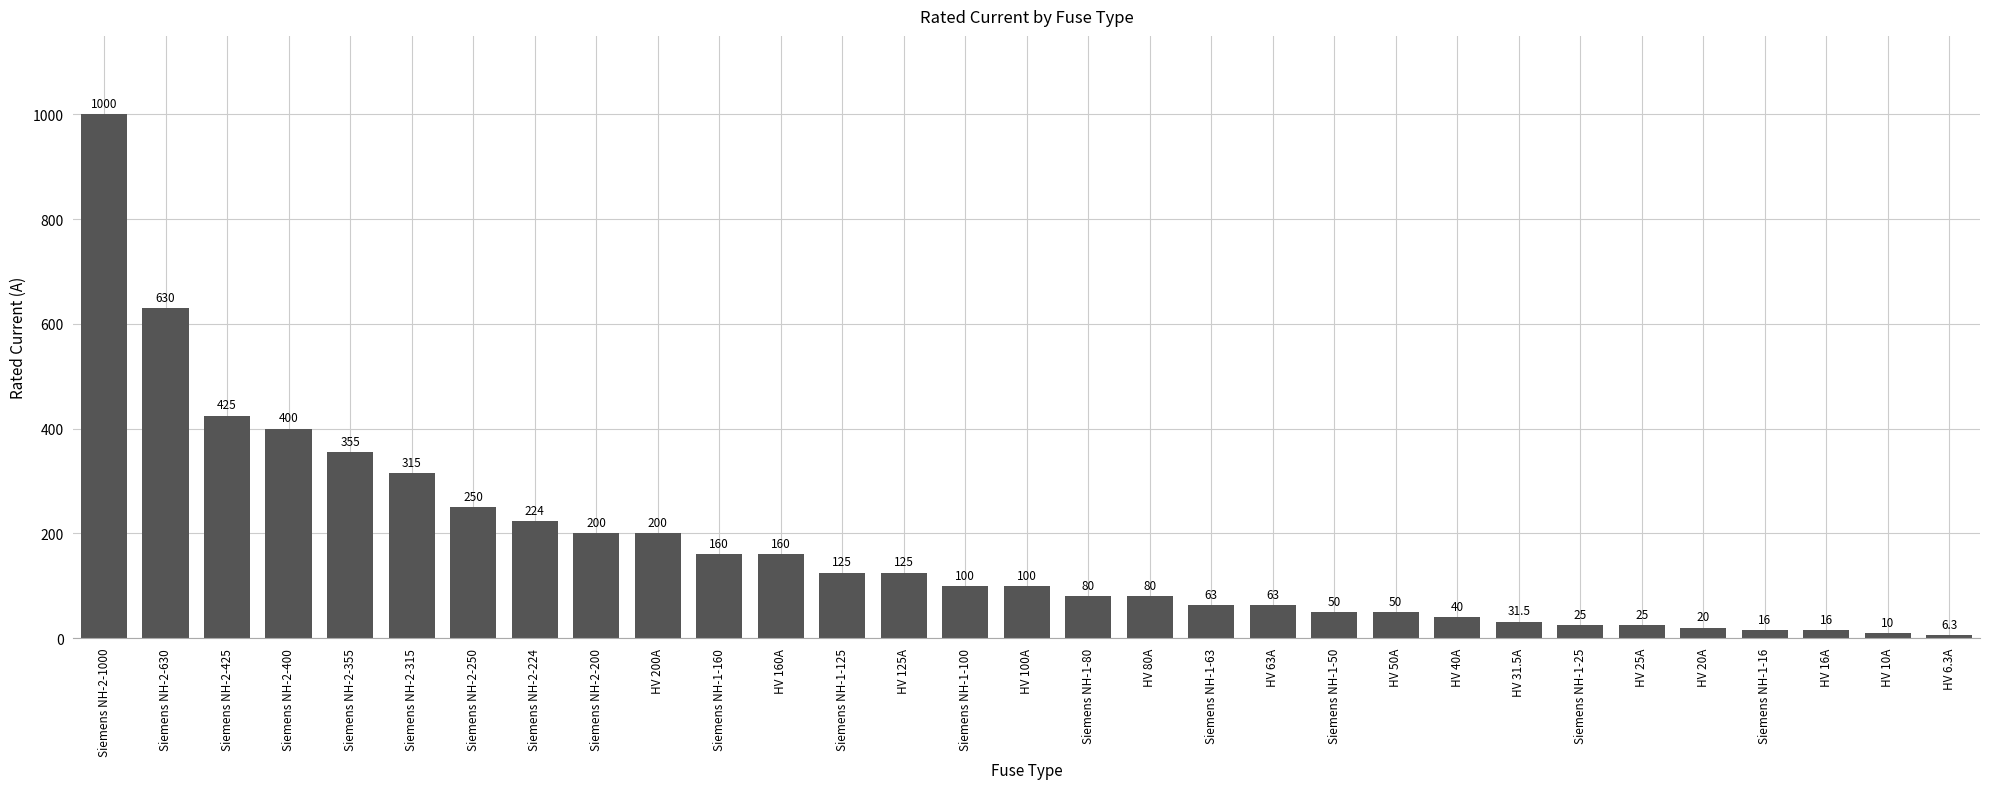

True or false: the data shows 42.2 at Siemens NH-1-100.

False